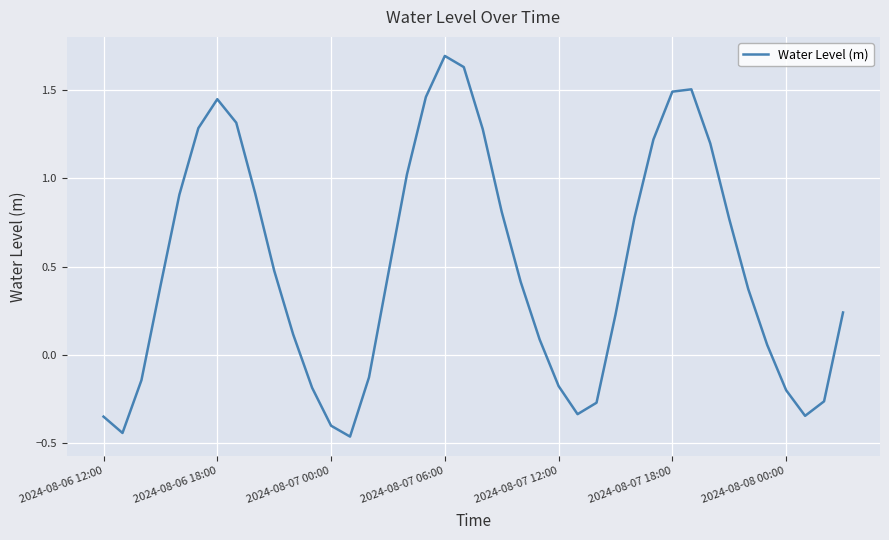

What is the greatest value displayed?

1.7